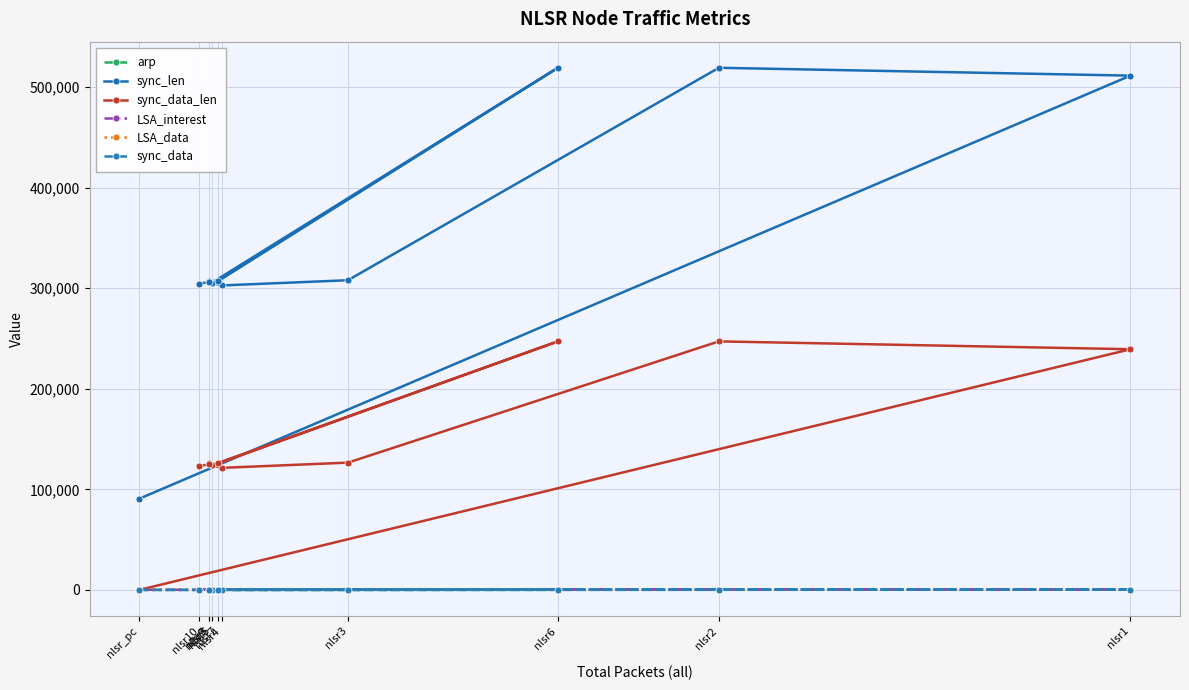

True or false: sync_data_len has a value of -144170 at nlsr_pc.

False